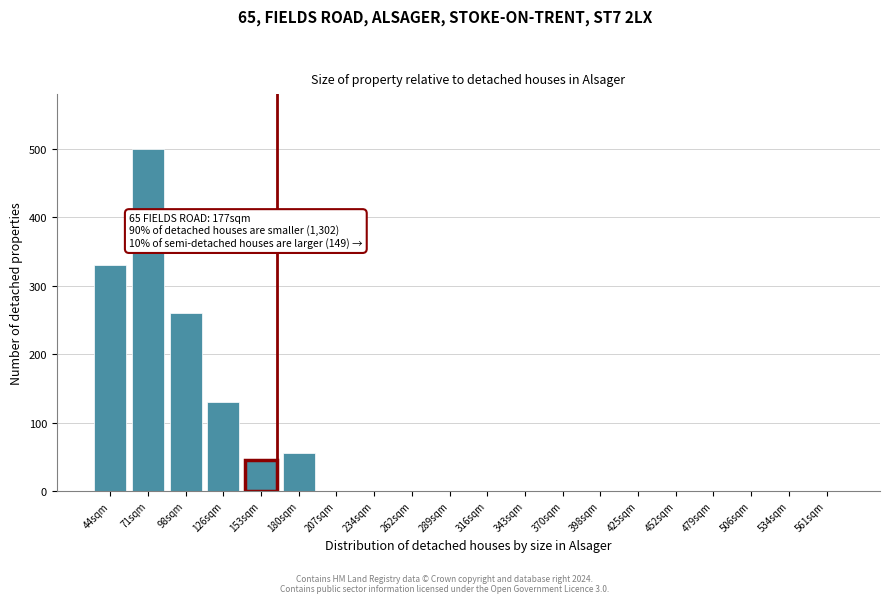

Reading left to right, transcribe all the data shown in this chart.

44sqm=330	71sqm=500	98sqm=260	126sqm=130	153sqm=45	180sqm=55	207sqm=0	234sqm=0	262sqm=0	289sqm=0	316sqm=0	343sqm=0	370sqm=0	398sqm=0	425sqm=0	452sqm=0	479sqm=0	506sqm=0	534sqm=0	561sqm=0